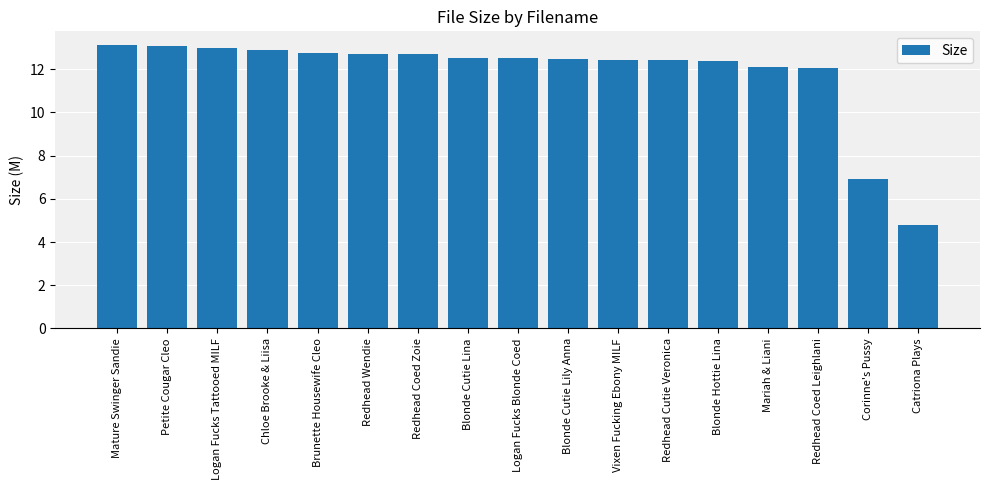

What is the label of the 6th bar from the right?

Redhead Cutie Veronica